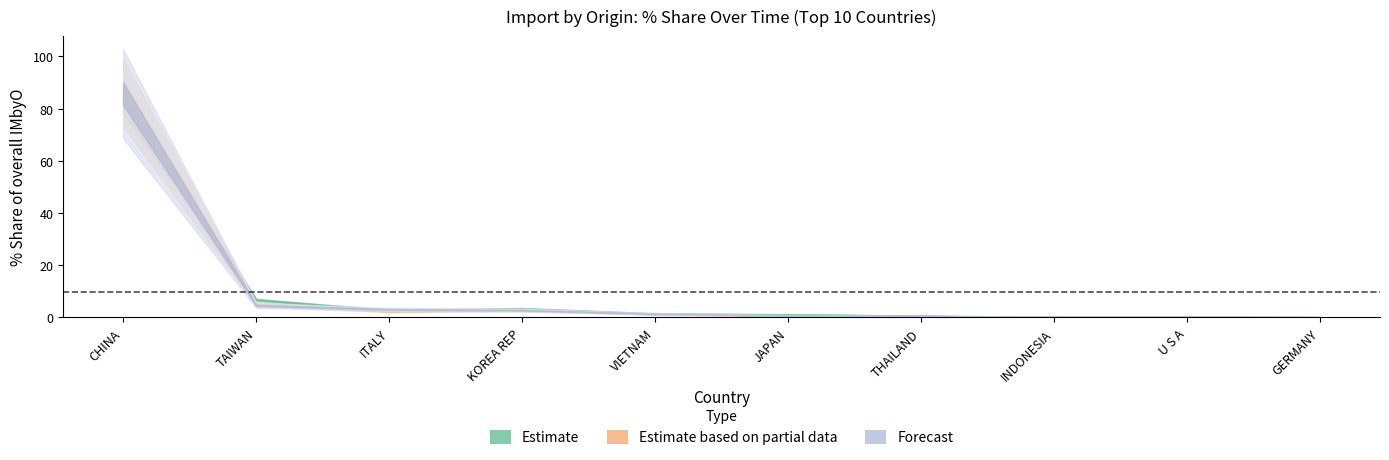

The value of 201712 at VIETNAM is 73.6. True or false?

False